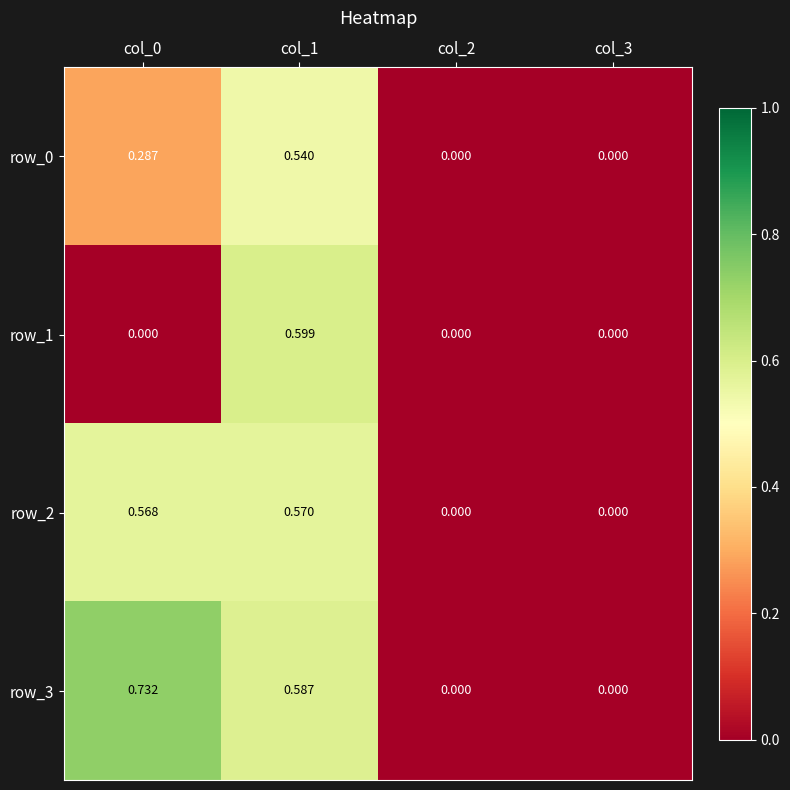

Which series changed the most between col_0 and col_2?

row_3